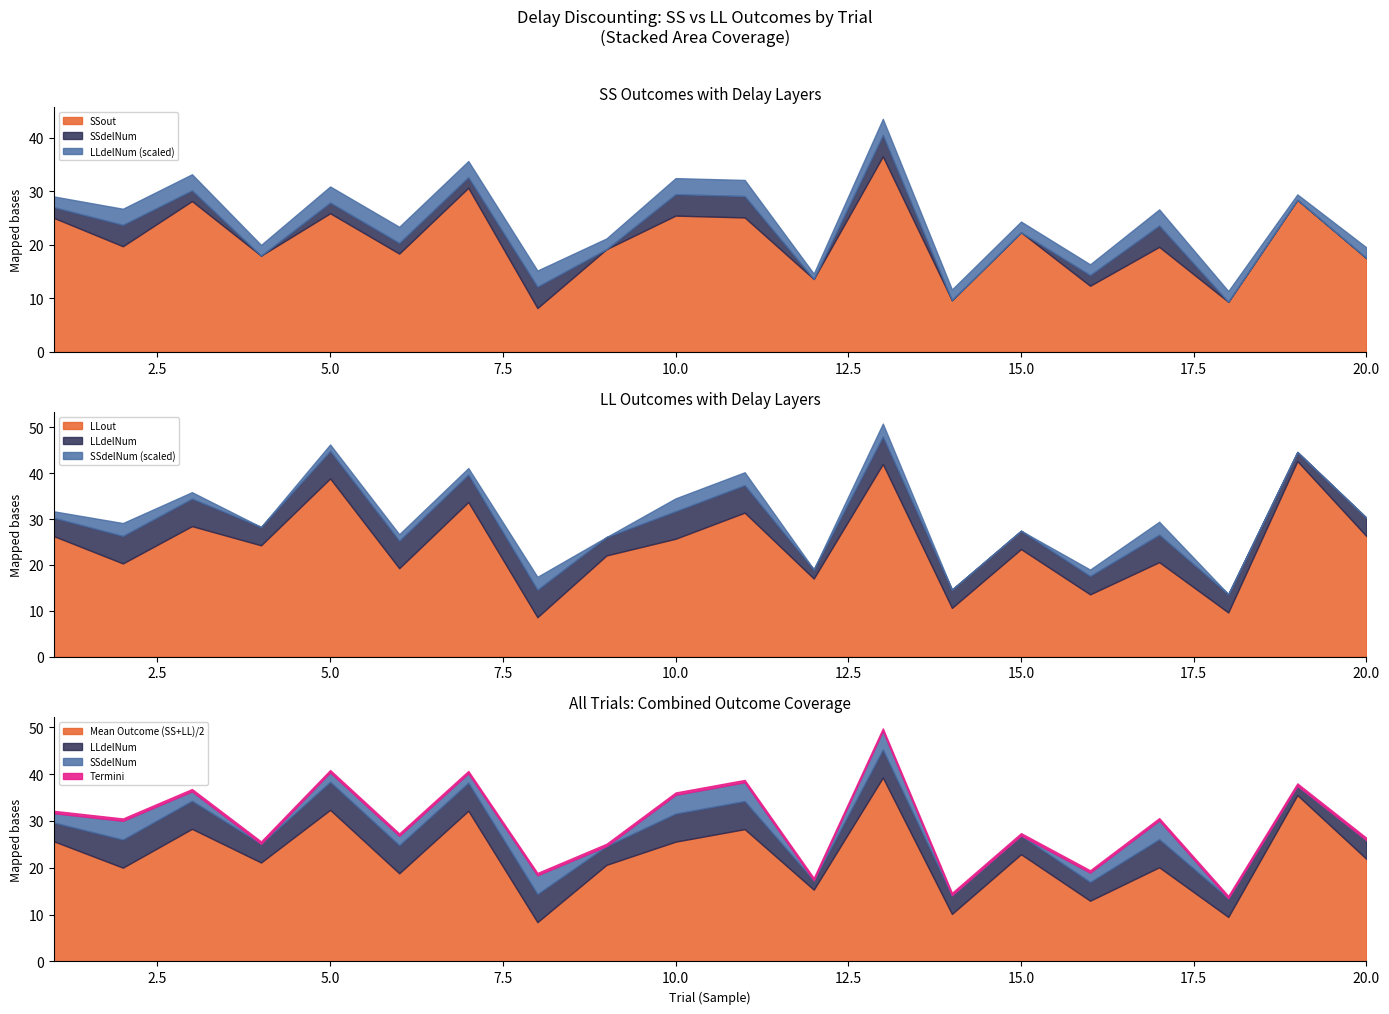

How many interior local valleys does the LLout series have?

8